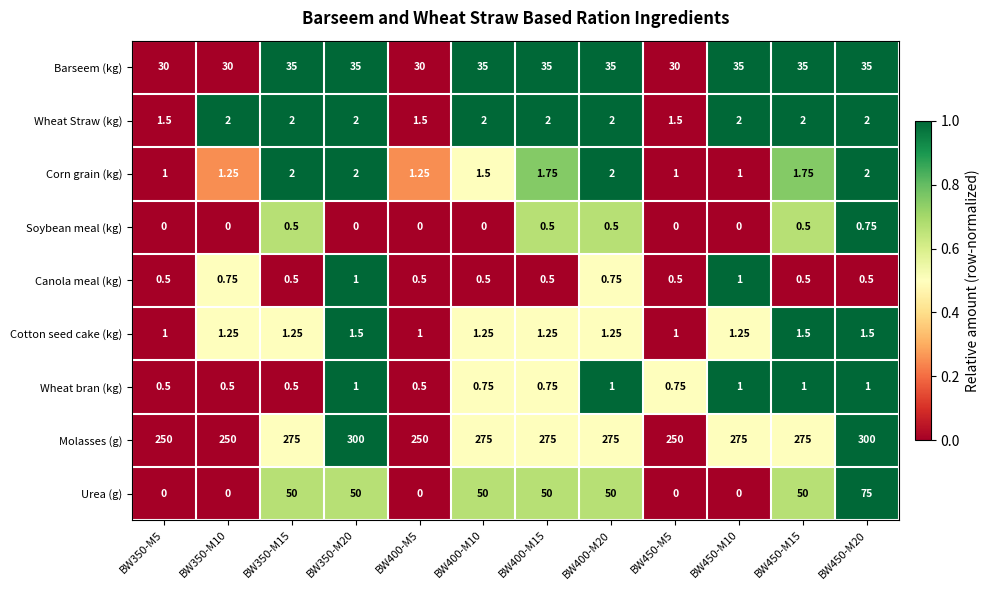

Between BW450-M10 and BW450-M20, which series saw the biggest shift?

Urea (g)